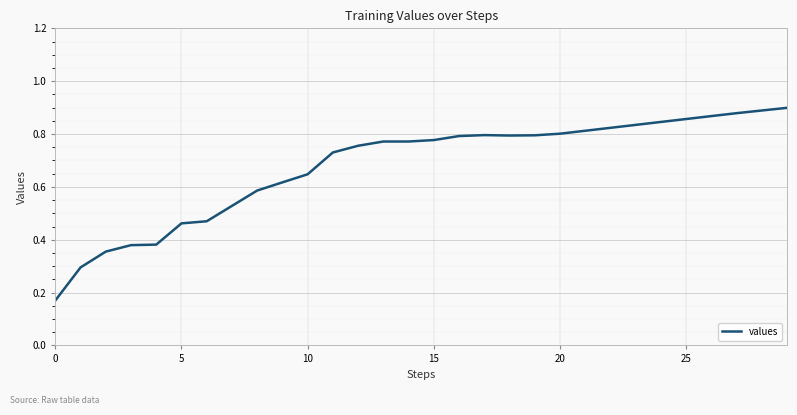

Which label corresponds to the largest value in the chart?

29